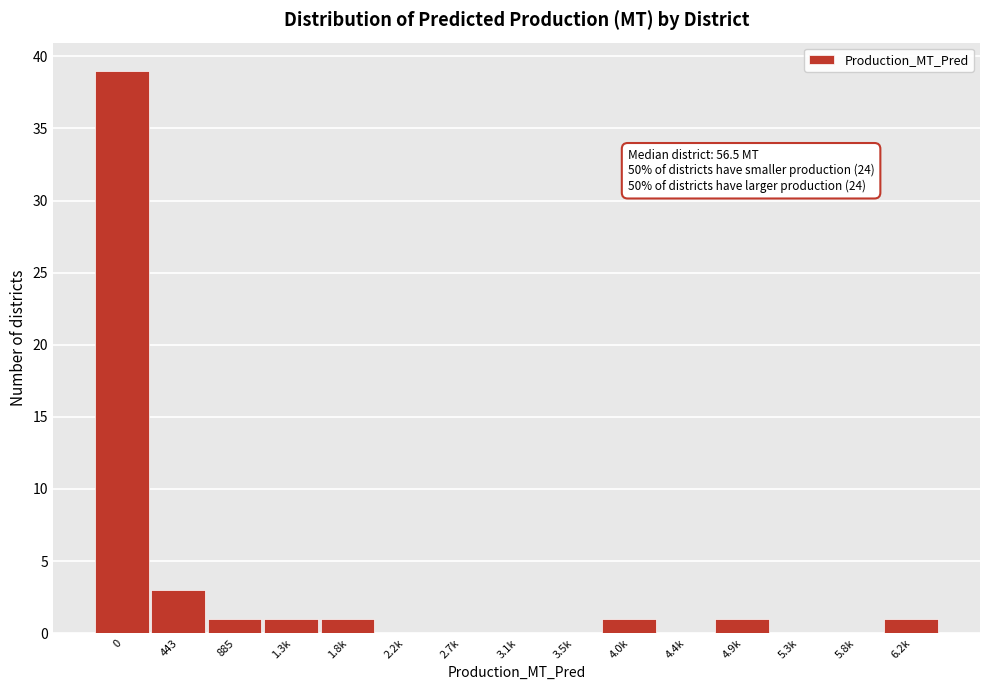

Reading right to left, what are all the values shown in this chart?

6.2k=1	5.8k=0	5.3k=0	4.9k=1	4.4k=0	4.0k=1	3.5k=0	3.1k=0	2.7k=0	2.2k=0	1.8k=1	1.3k=1	885=1	443=3	0=39